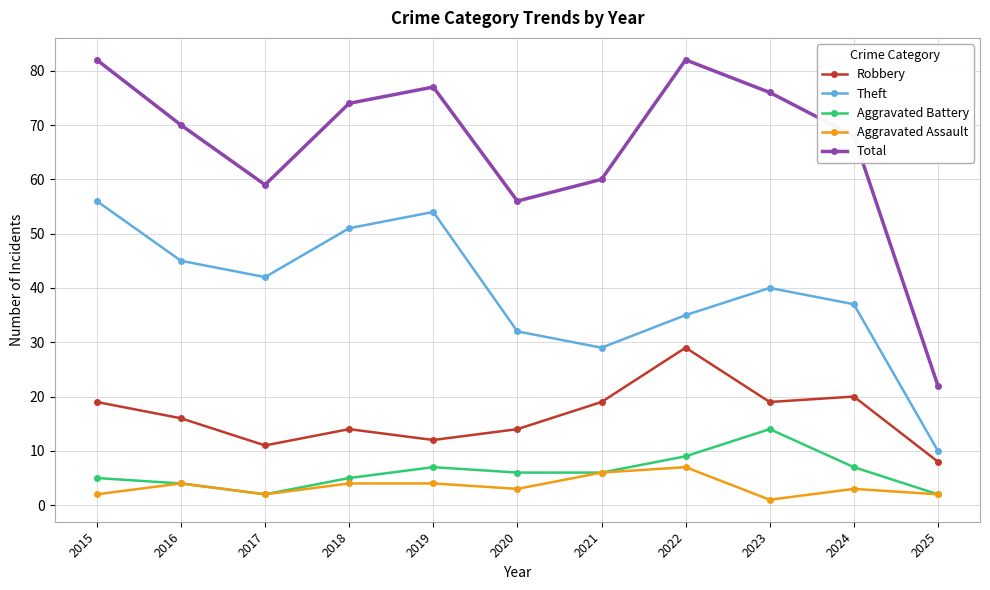

Where is Total nearest to the value 52?

2020